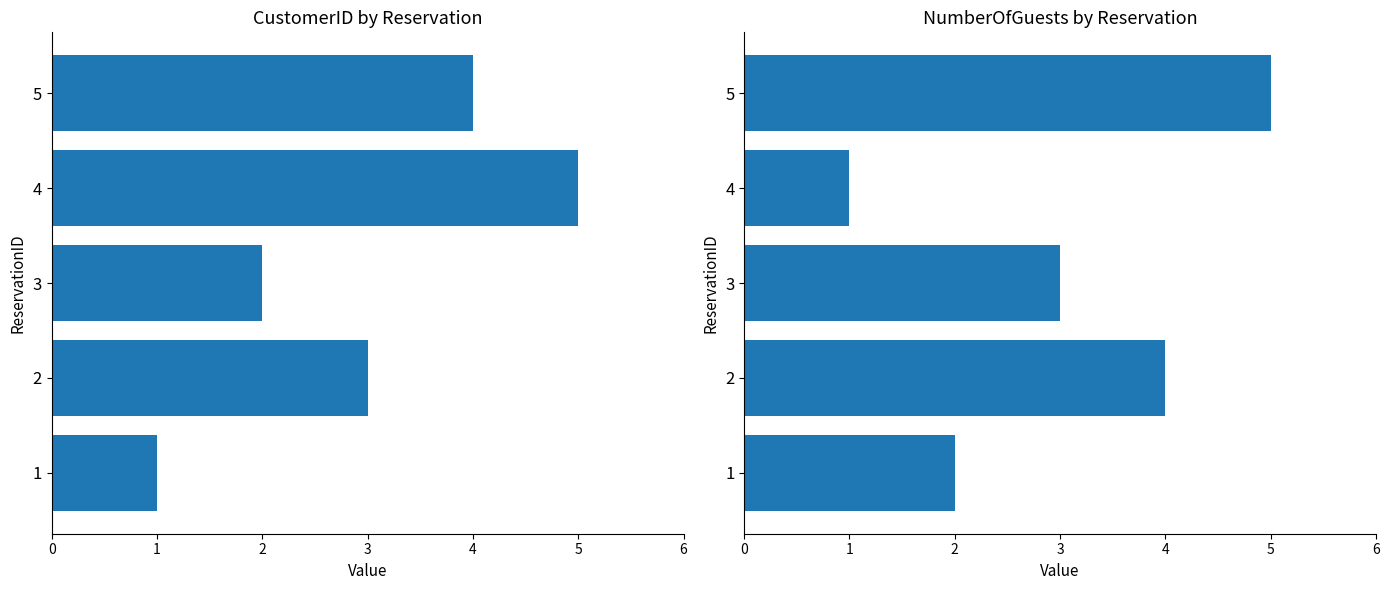

Reading right to left, extract all data points from this chart.

CustomerID: 4	5	2	3	1
NumberOfGuests: 5	1	3	4	2